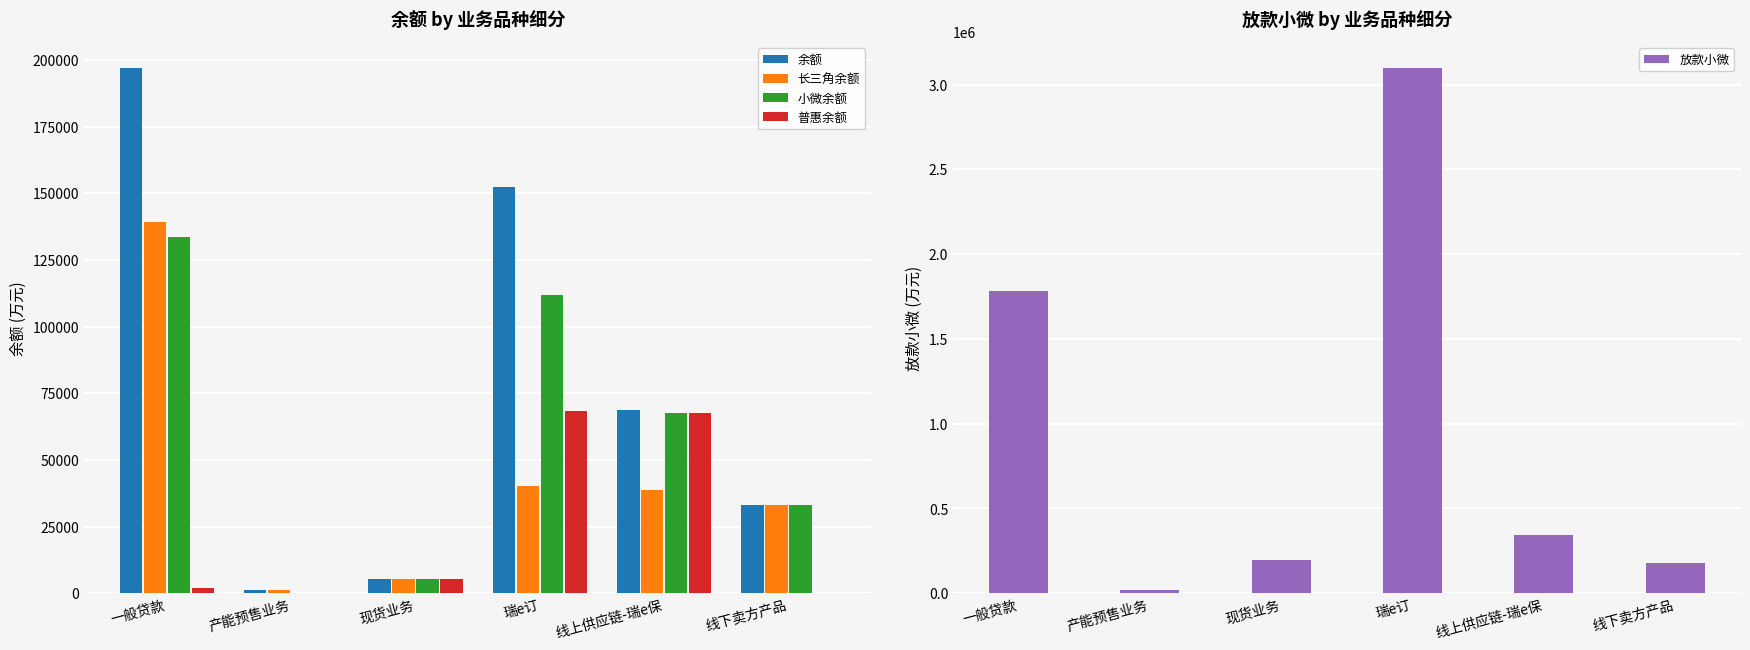

At which category is the sum across all series the highest?

瑞e订